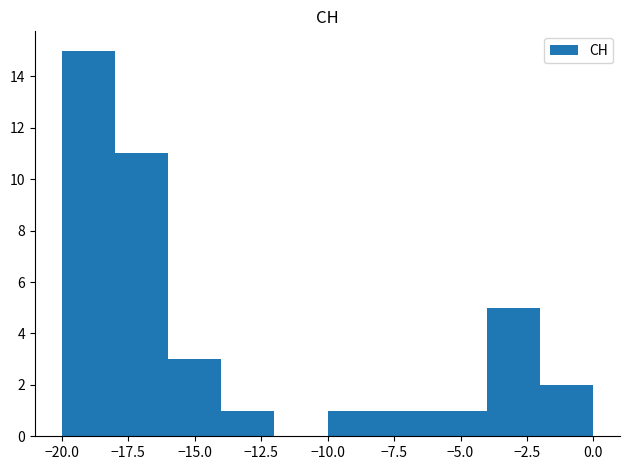

Reading left to right, transcribe this chart: for each bar, give the range it covers on the x-axis and its height. The values are not printed on the chart, so give them approximately, as read against the axis.

-20 to -18: 15
-18 to -16: 11
-16 to -14: 3
-14 to -12: 1
-12 to -10: 0
-10 to -8: 1
-8 to -6: 1
-6 to -4: 1
-4 to -2: 5
-2 to 0: 2